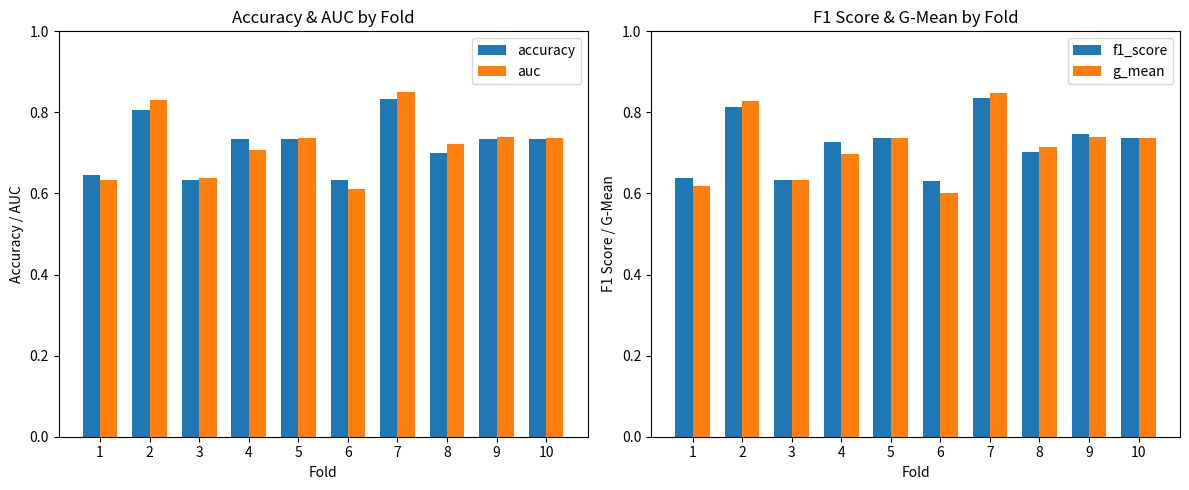

What value does the g_mean series have at 1?

0.6